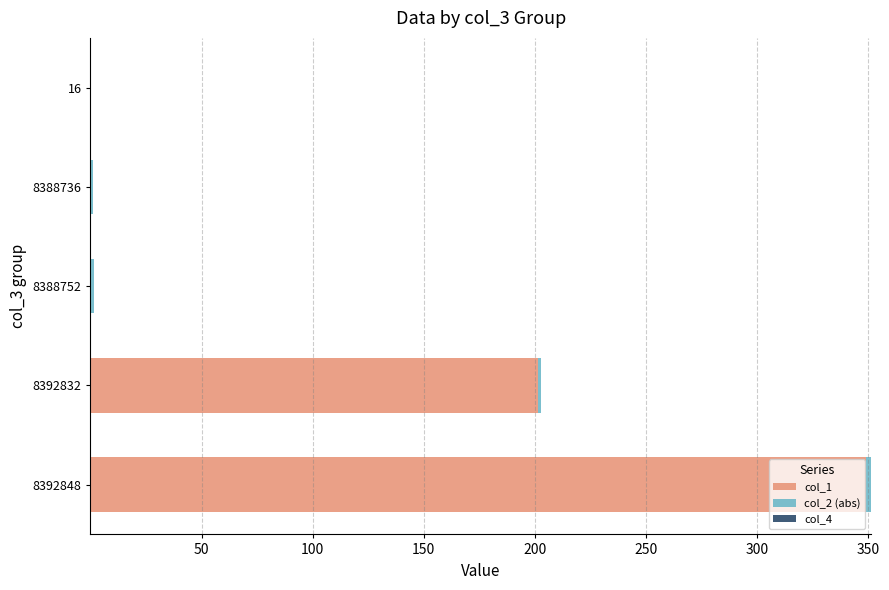

What is the sum of all col_1 values?

550.7